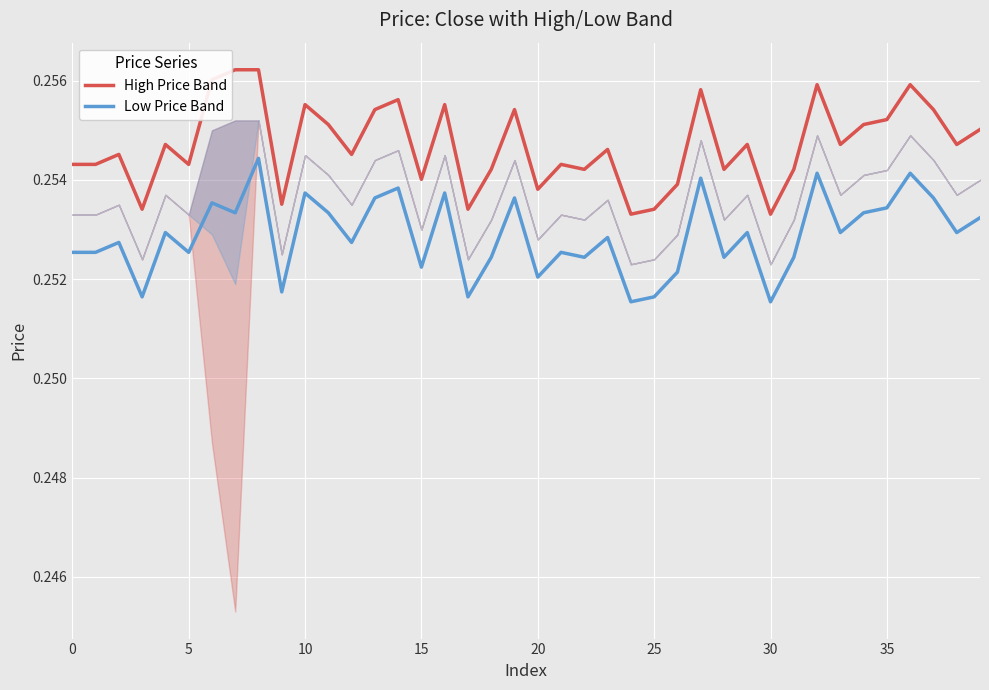

The value of High Price Band at 20 is 0.4. True or false?

False